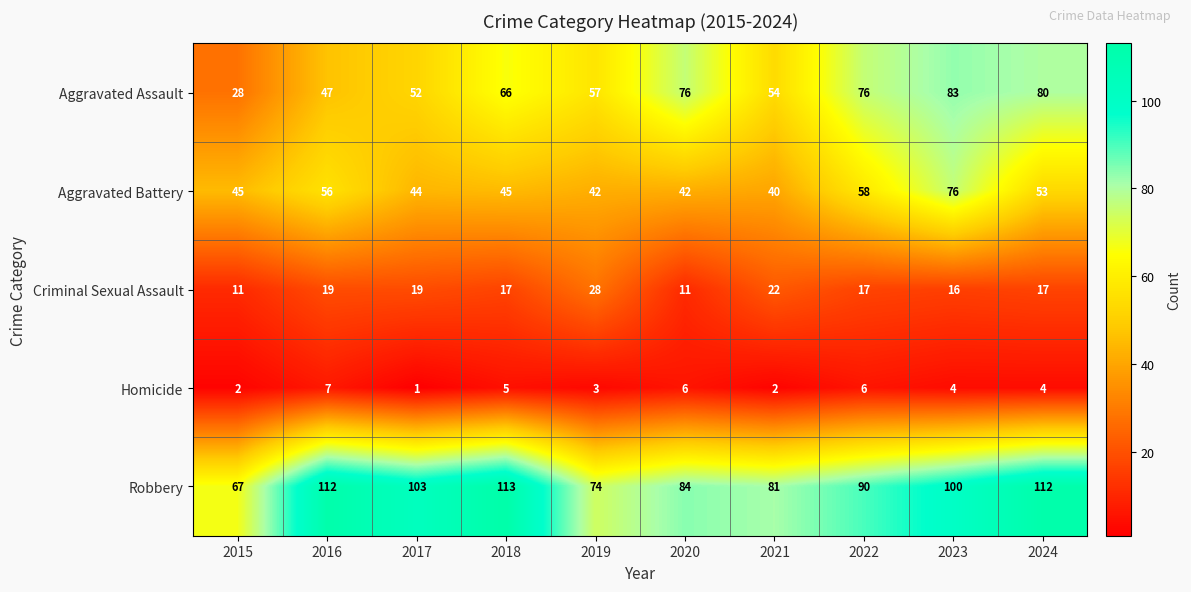

How many distinct data groups are displayed?

5